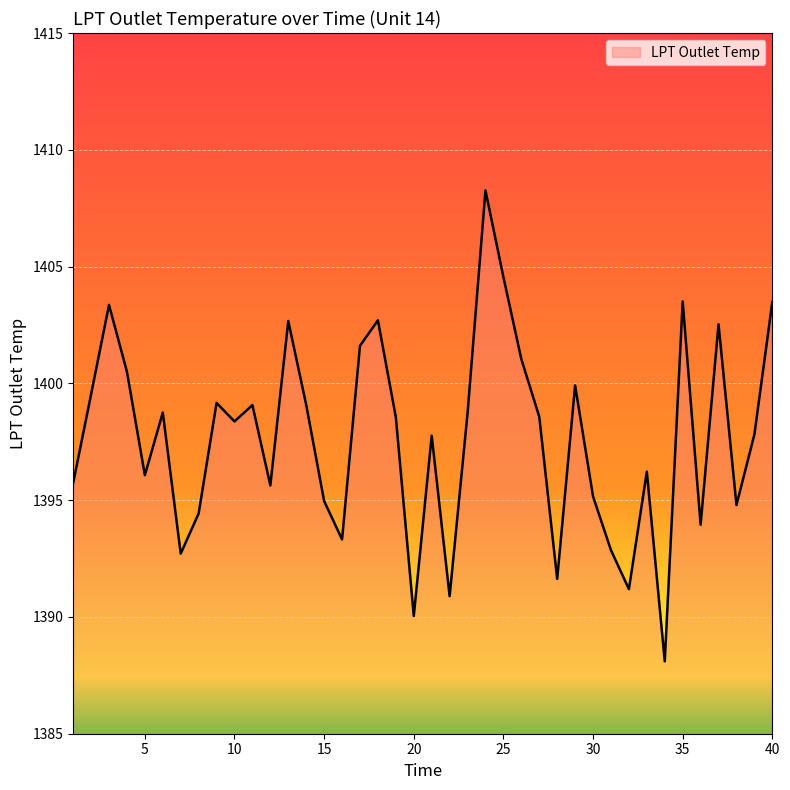

What is the difference between the maximum and minimum values?

20.2